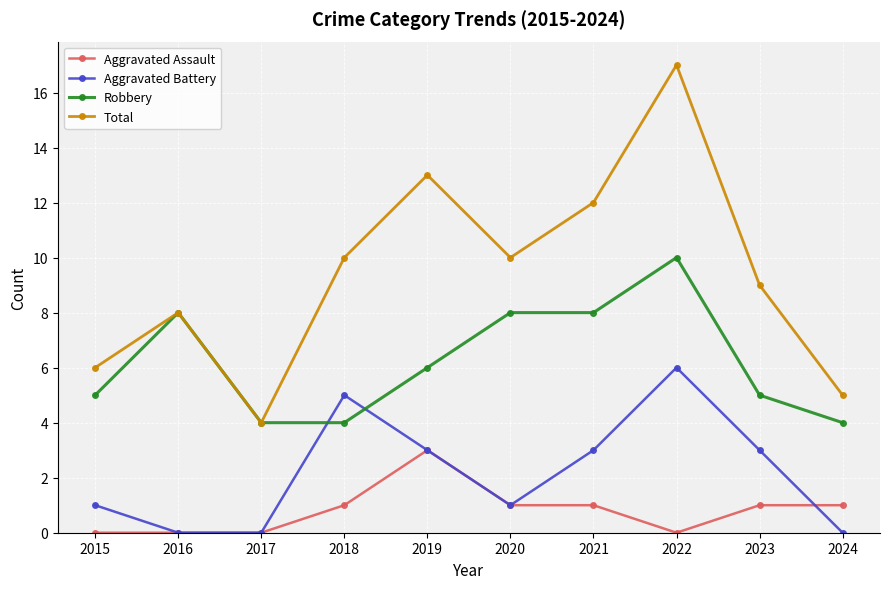

Rank the series by their average value, from highest to lowest.

Total, Robbery, Aggravated Battery, Aggravated Assault